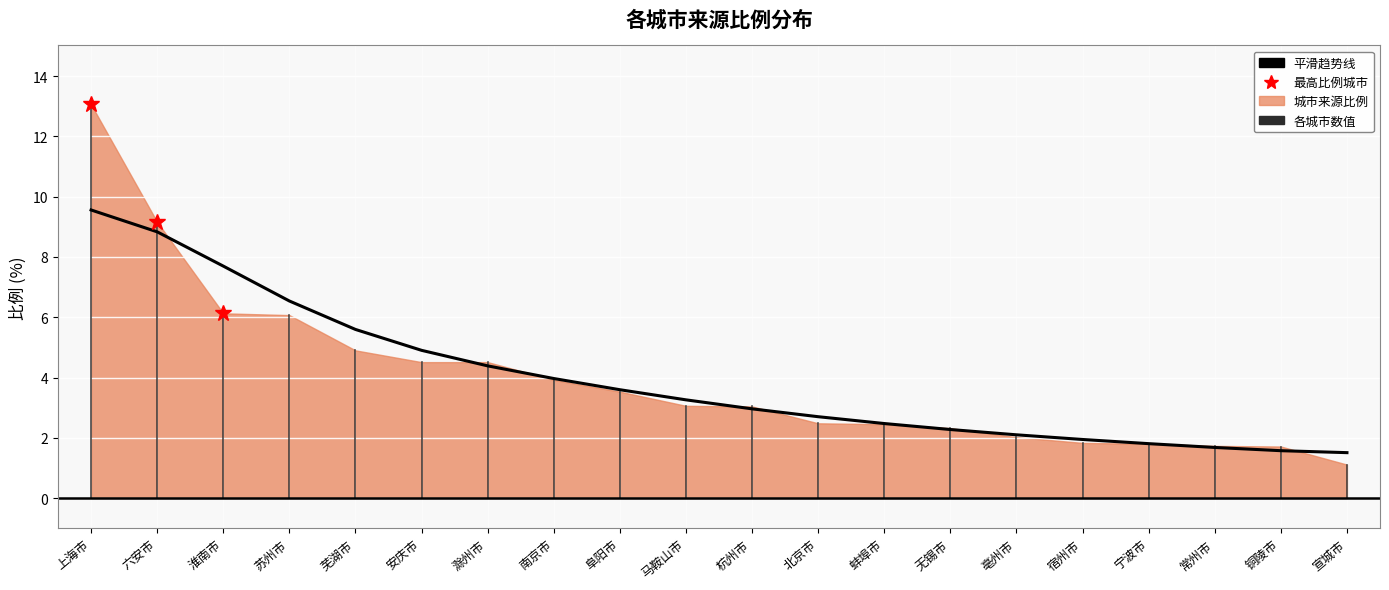

Count the number of values greater than 3.

10